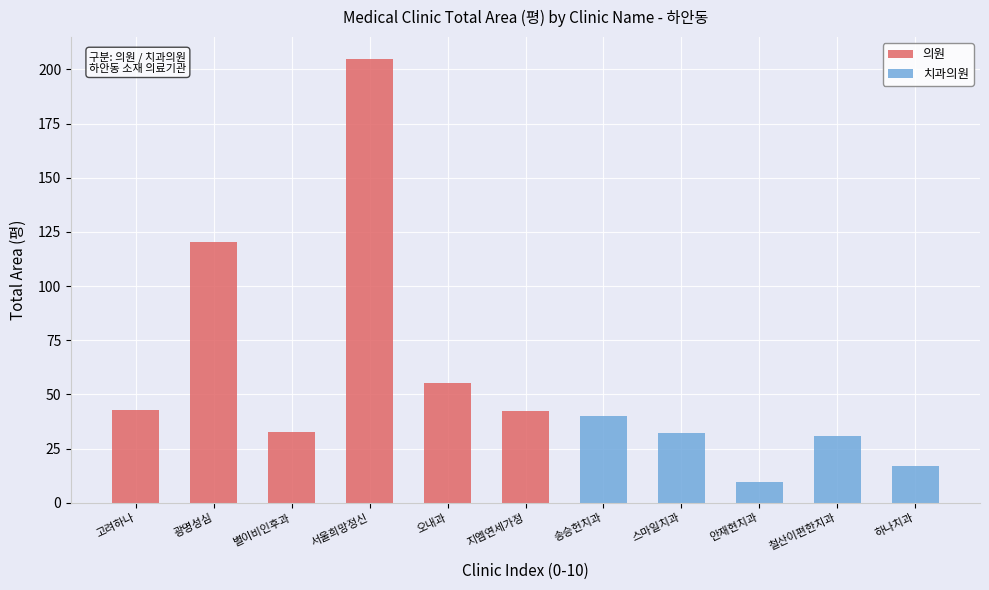

What is the difference between the 의원 values at 지엠연세가정 and 광명성심?

78.0